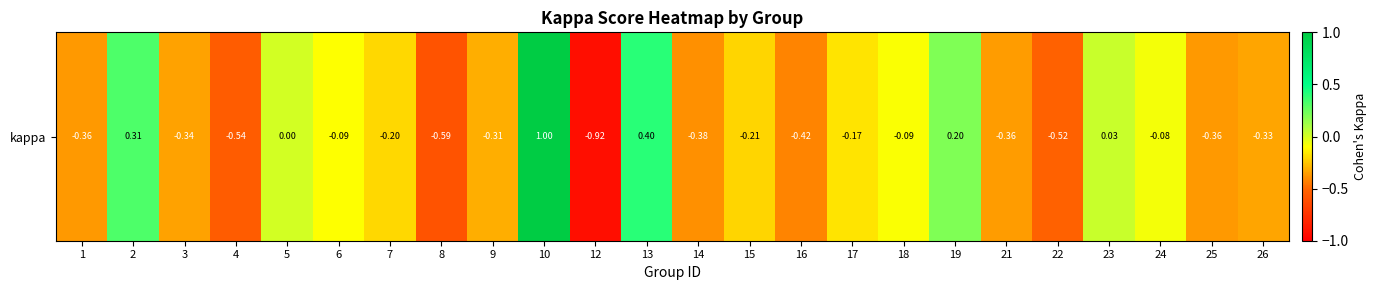

What is the average value?

-0.2